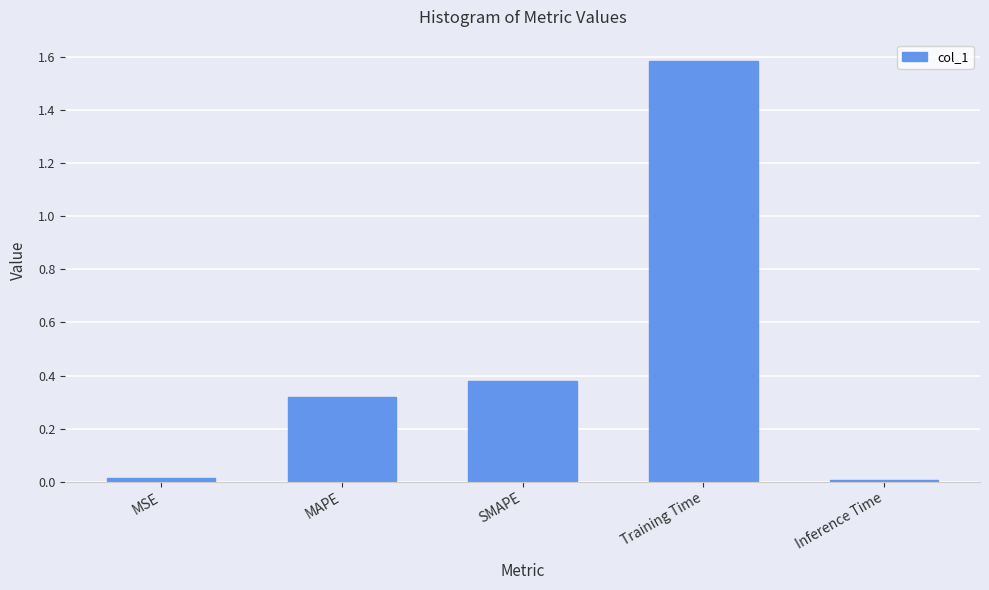

At which category does the chart reach its peak across all series?

Training Time